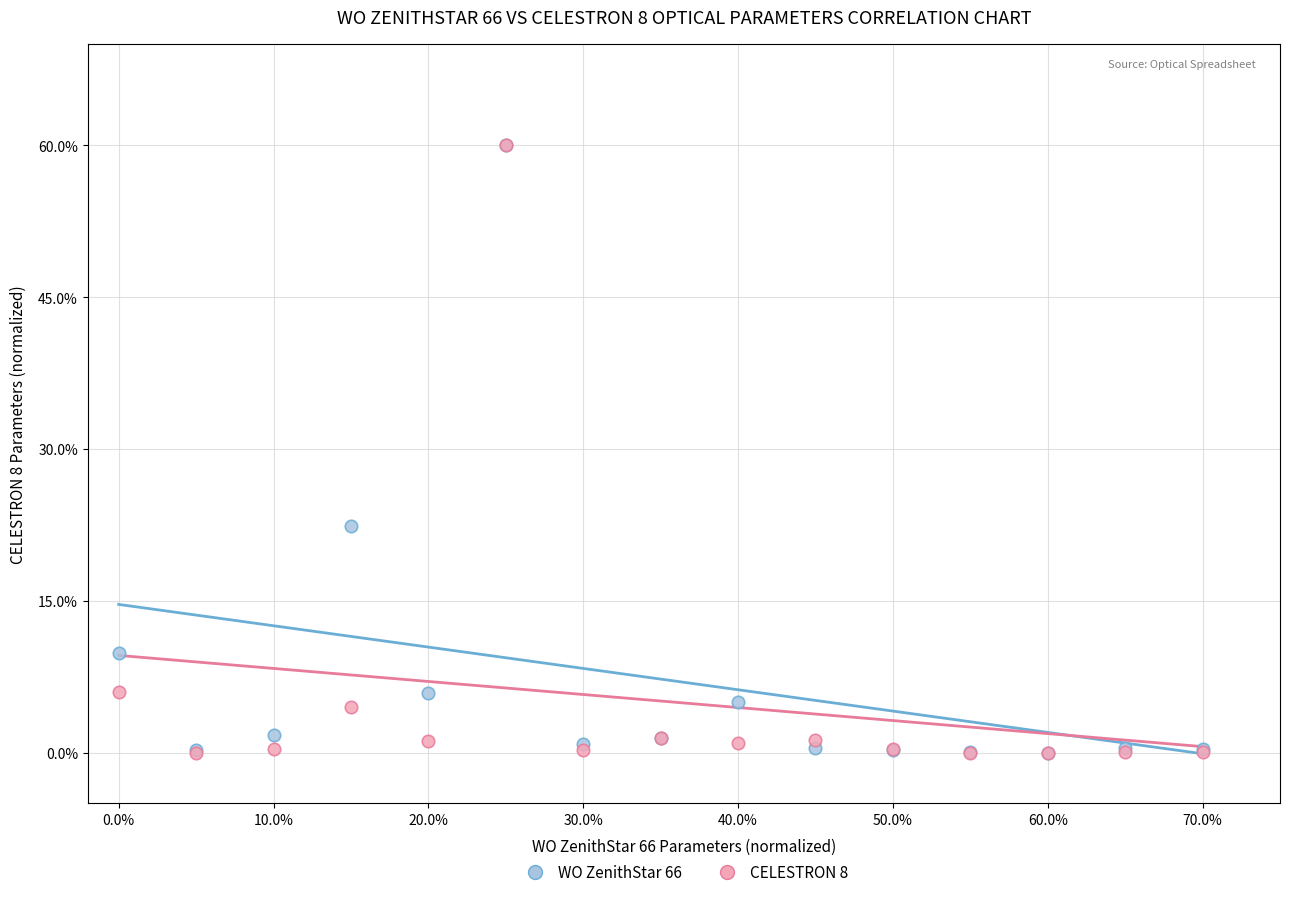

Across all series, what Y value is closest to 30?

22.4